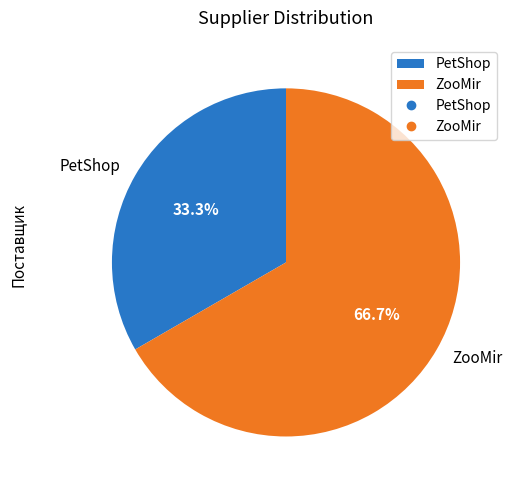

True or false: ZooMir accounts for 67% of the total.

True